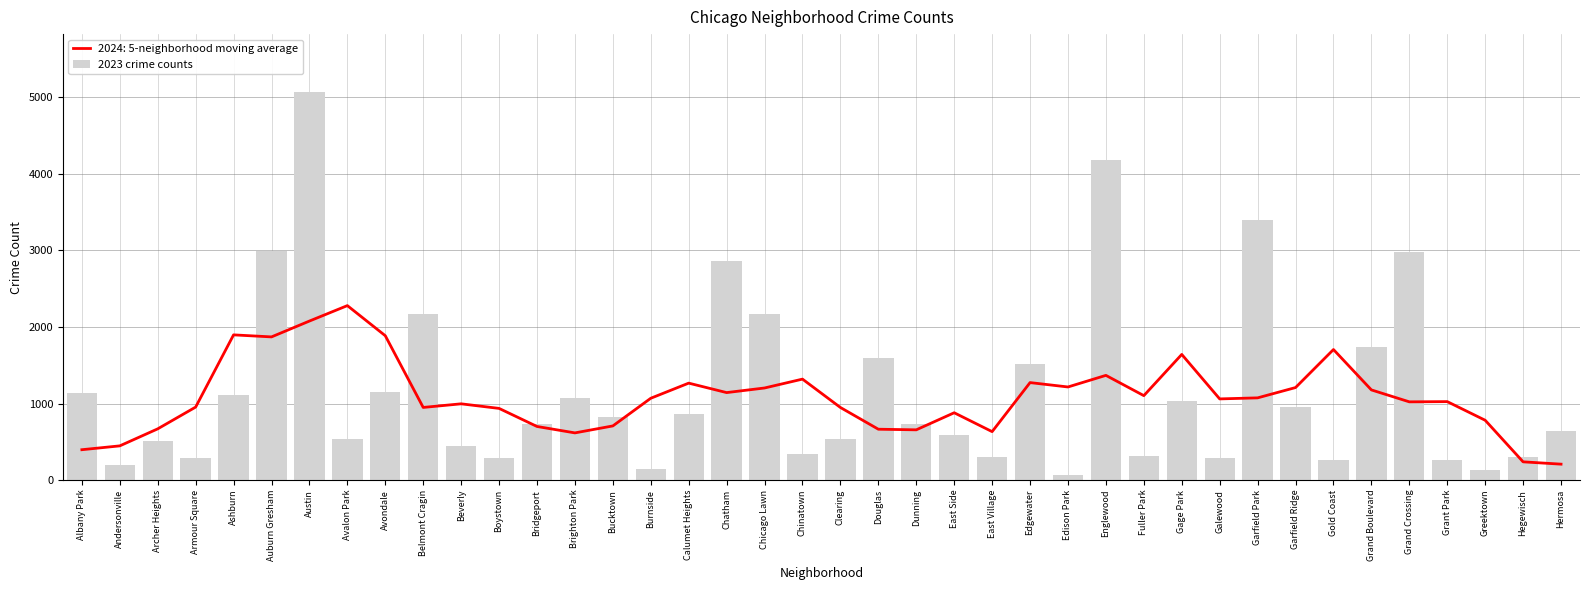

Reading left to right, list all the values displayed in this chart.

1138	201	515	291	1106	2988	5064	542	1152	2165	442	288	739	1074	829	146	860	2862	2174	335	537	1588	730	592	305	1513	71	4174	313	1029	285	3398	949	268	1734	2972	261	129	297	645